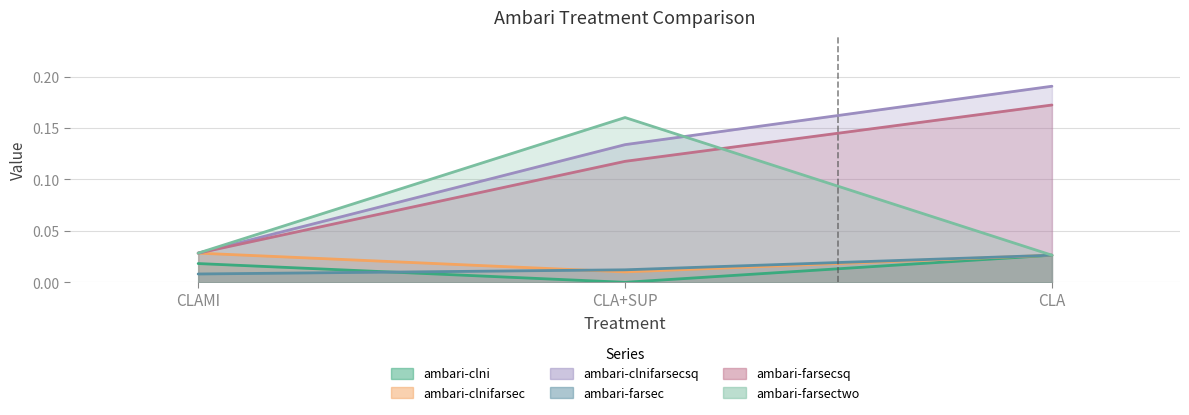

Which series has the largest total across all categories?

ambari-clnifarsecsq